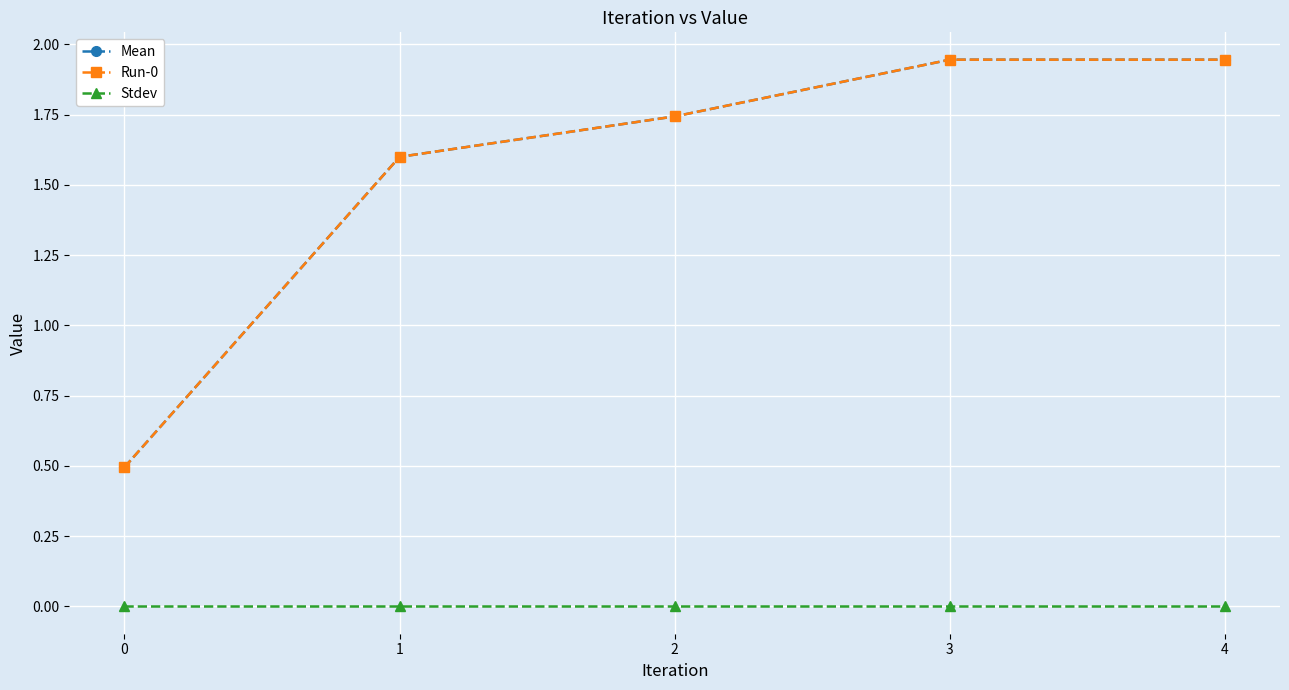

The value of Run-0 at 4 is 1.9. True or false?

True